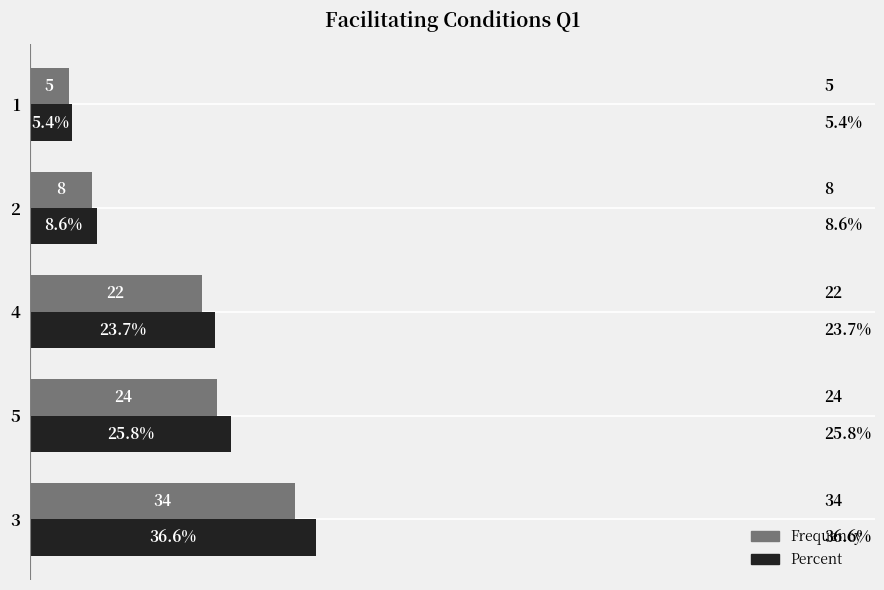

The value of Percent at 2 is 8.6. True or false?

True